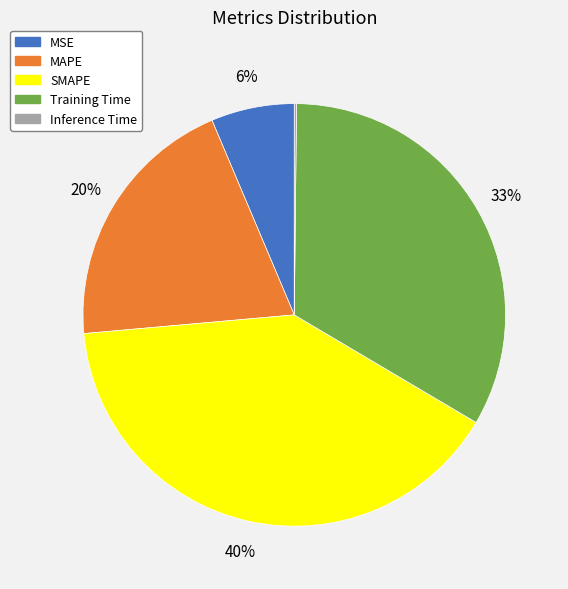

Which category has the biggest portion of the pie?

SMAPE